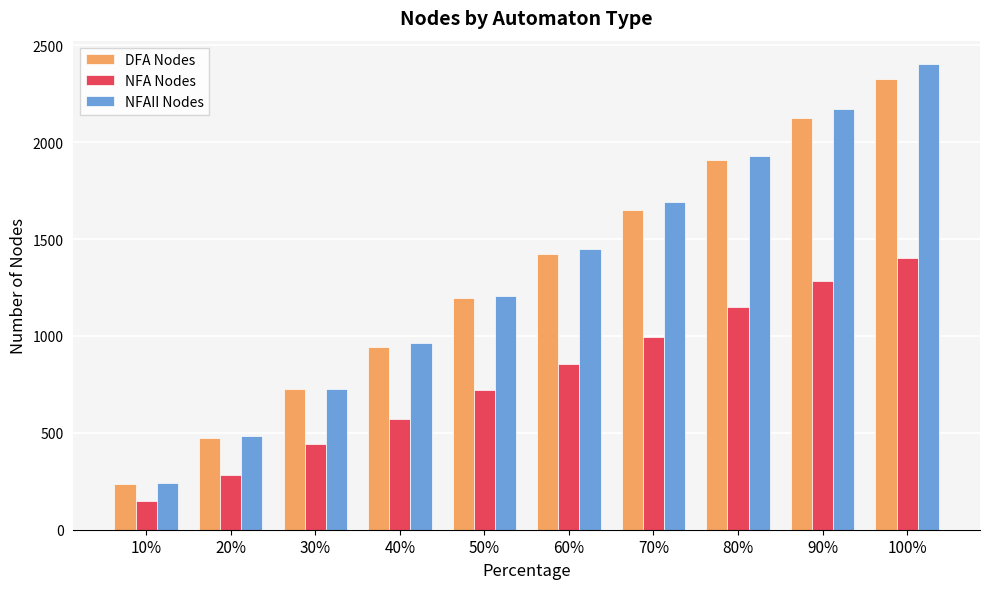

Does the chart contain stacked bars?

No